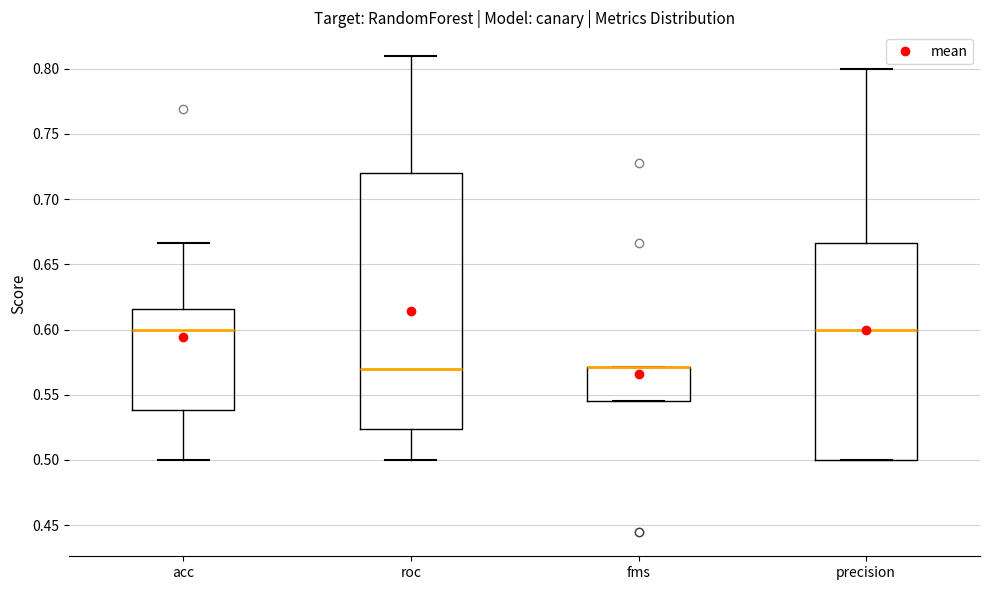

Reading left to right, transcribe this box plot: for each box, give where its median line is, the range the box spans, and where its two whiskers end, as read against the y-axis. The values are not printed on the chart, so give them approximately, as read against the axis.

acc: median 0.600, box 0.540 to 0.615, whiskers 0.500 to 0.665
roc: median 0.570, box 0.525 to 0.720, whiskers 0.500 to 0.810
fms: median 0.570 (drawn on the box's upper edge), box 0.545 to 0.570, whiskers 0.545 to 0.570
precision: median 0.600, box 0.500 to 0.665, whiskers 0.500 to 0.800